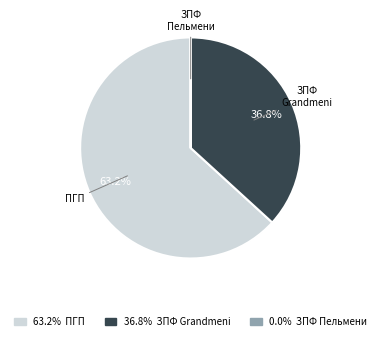

Is there a majority slice in this chart?

Yes